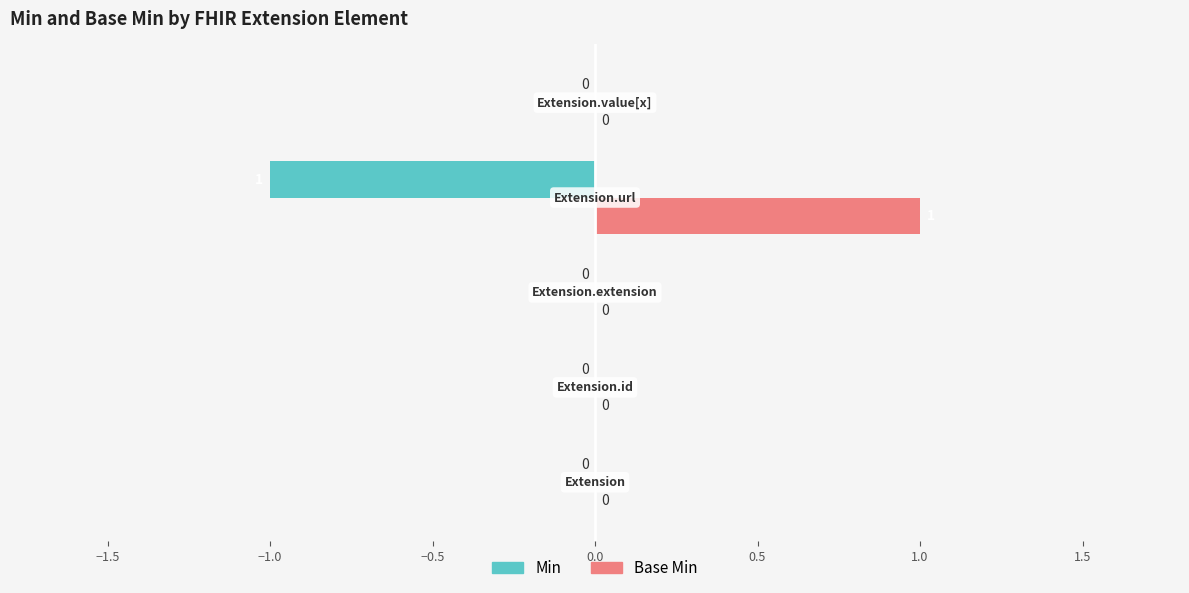

How many Min values are between 0 and 1?

4